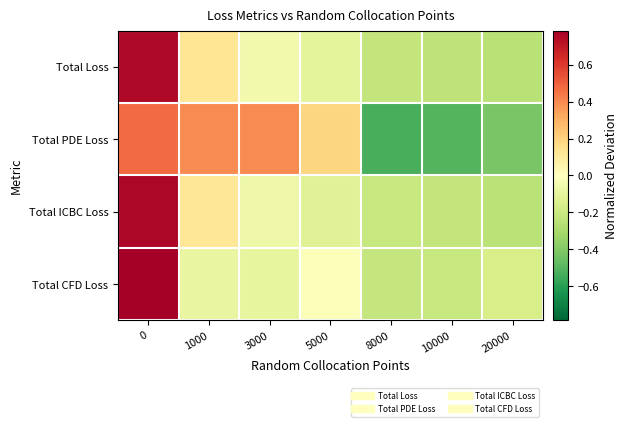

What is the spread (max minus min) of values at 8000?

0.3